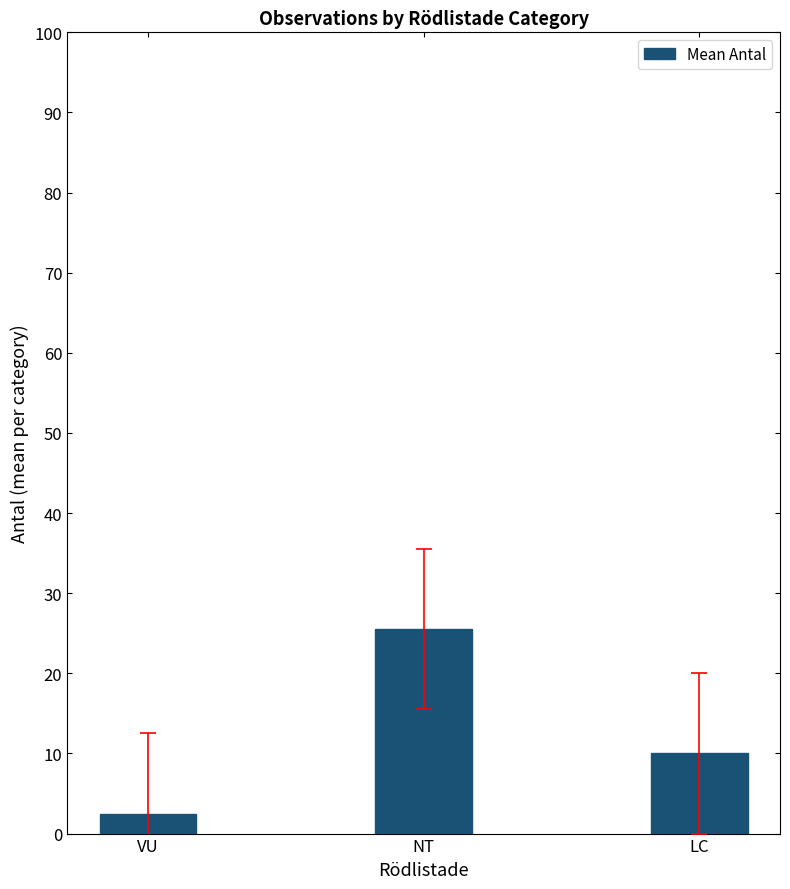

Reading left to right, extract all data points from this chart.

2.5	25.5	10.0